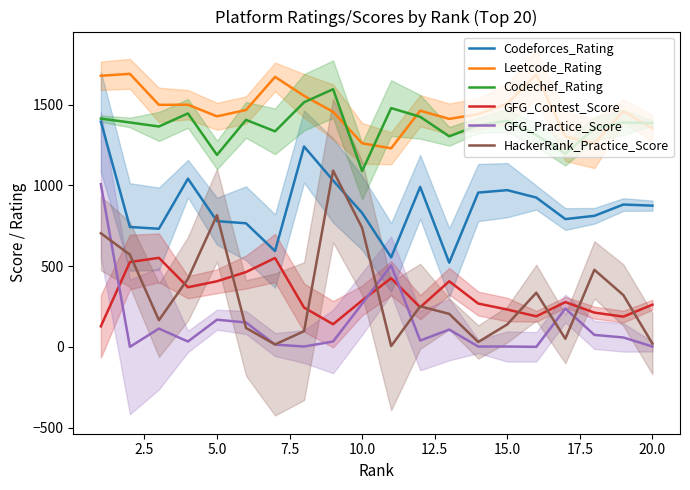

Is this an area chart (filled region under the line)?

No